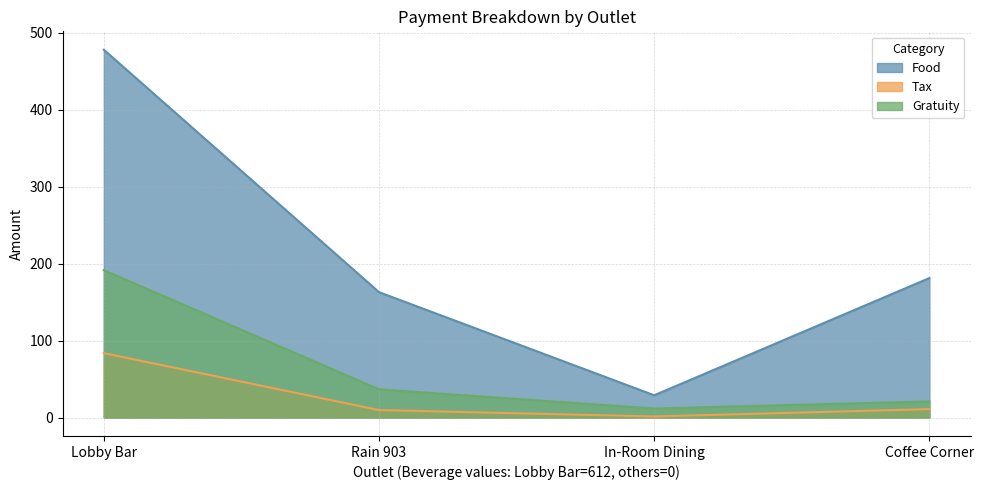

Is it true that Gratuity equals 3.7 at In-Room Dining?

False